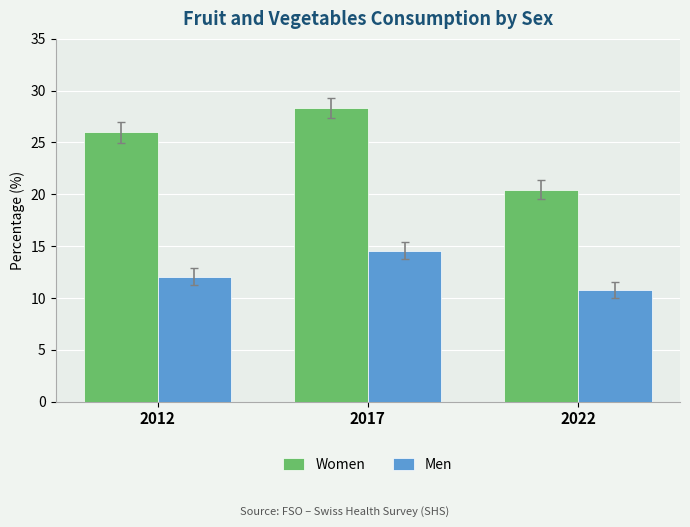

At which label does Women first exceed 25?

2012